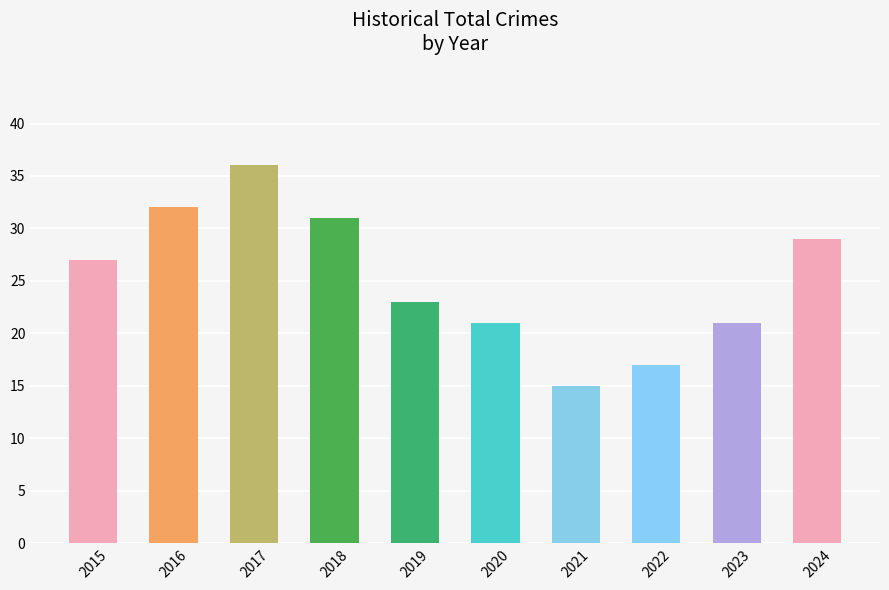

How many bars are there in total?

10